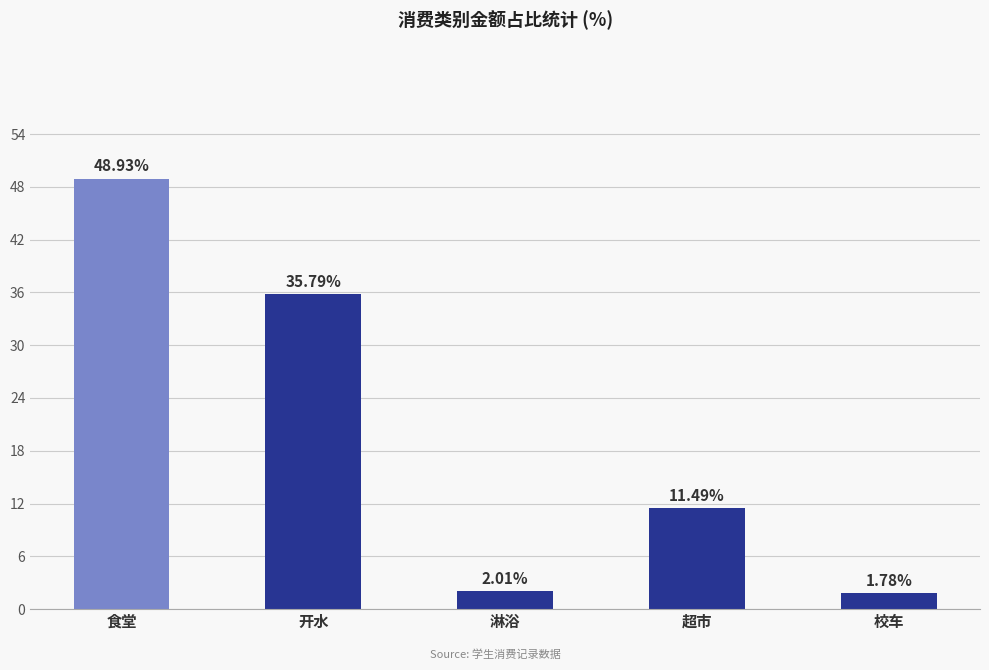

Where is the data nearest to the value 25?

开水